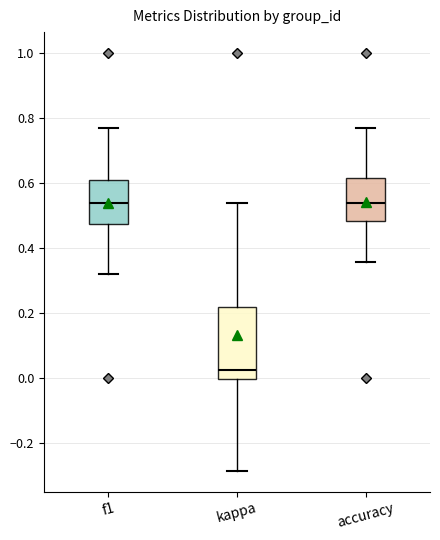

Reading left to right, transcribe this box plot: for each box, give where its median line is, the range the box spans, and where its two whiskers end, as read against the y-axis. The values are not printed on the chart, so give them approximately, as read against the axis.

f1: median 0.54, box 0.48 to 0.62, whiskers 0.32 to 0.76
kappa: median 0.02, box 0.00 to 0.22, whiskers -0.28 to 0.54
accuracy: median 0.54, box 0.48 to 0.62, whiskers 0.36 to 0.76